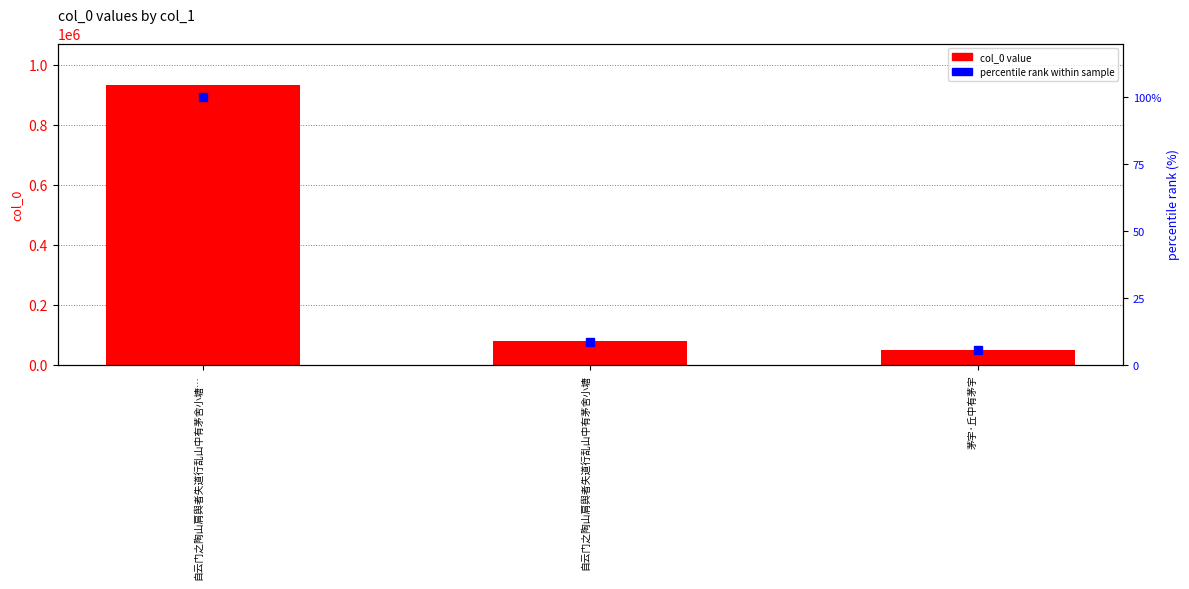

What is the spread (max minus min) of values at 自云门之陶山肩舆者失道行乱山中有茅舍小塘…?

931556.0